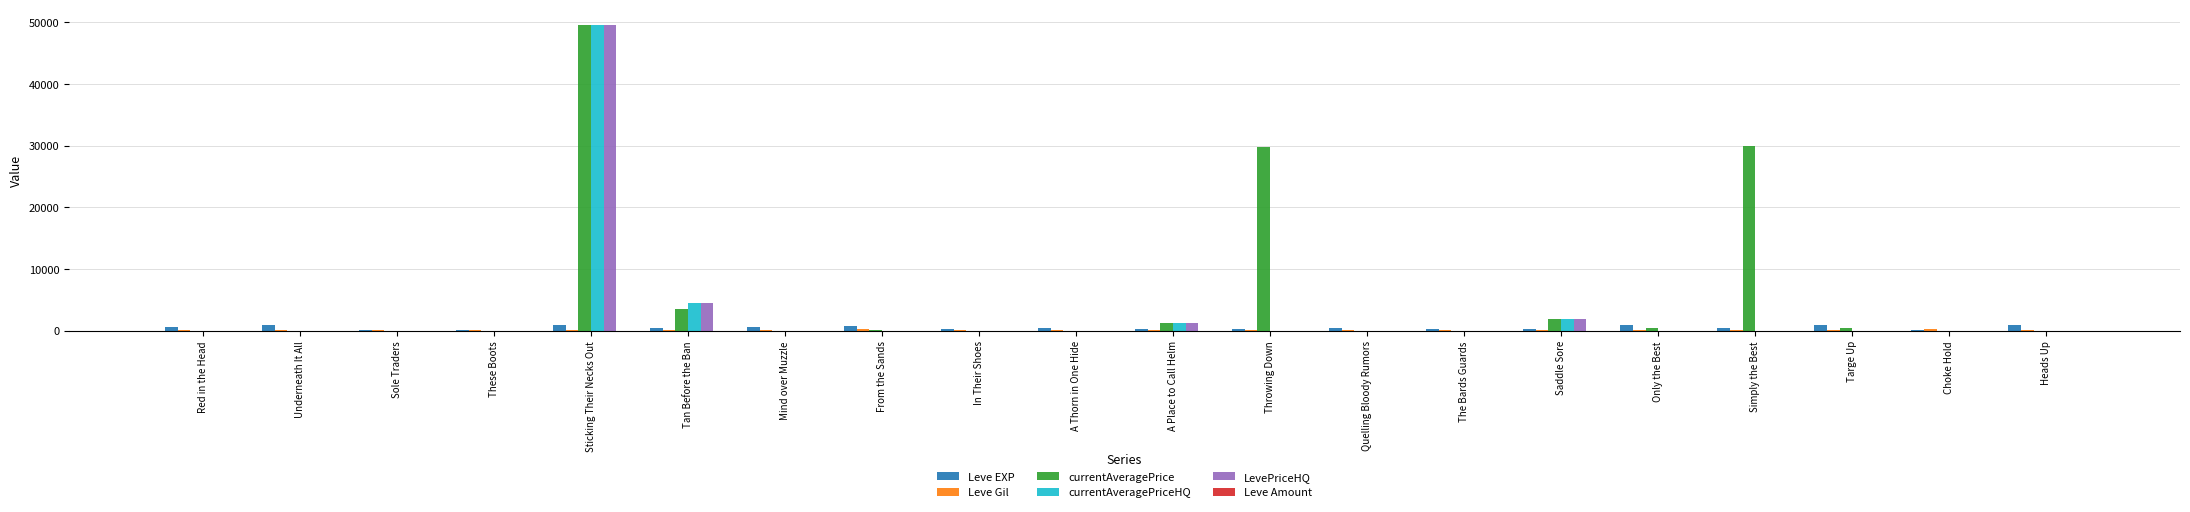

How many categories are shown in the chart?

20